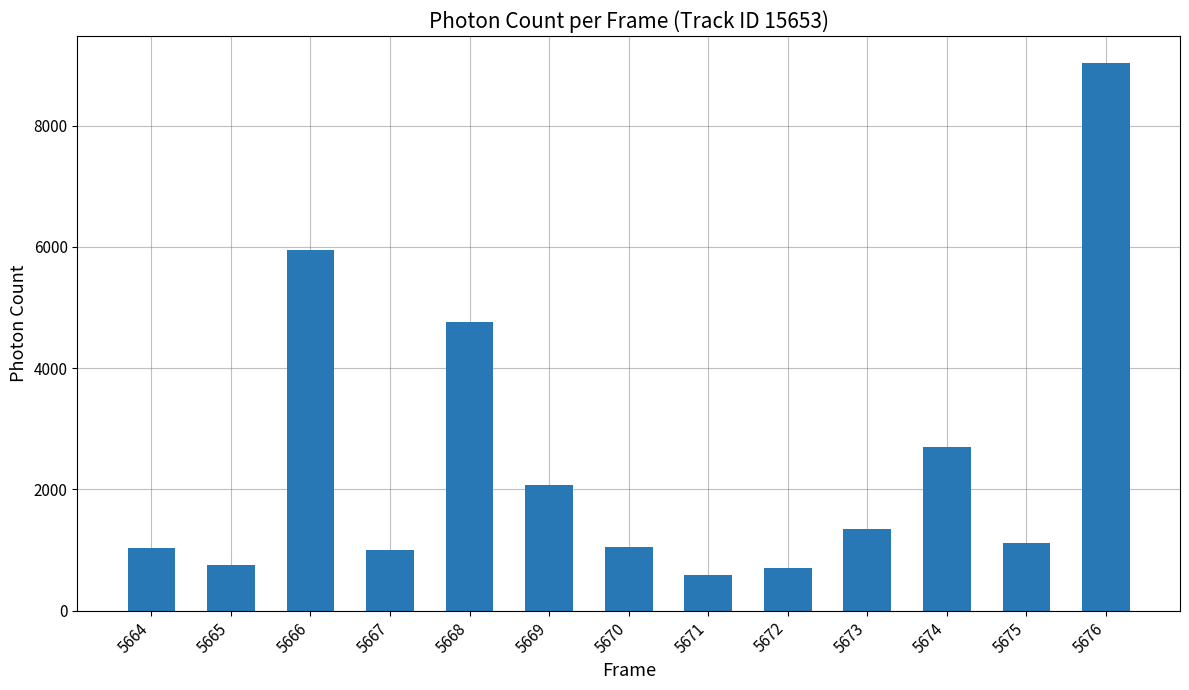

What is the minimum value shown in the chart?

593.4